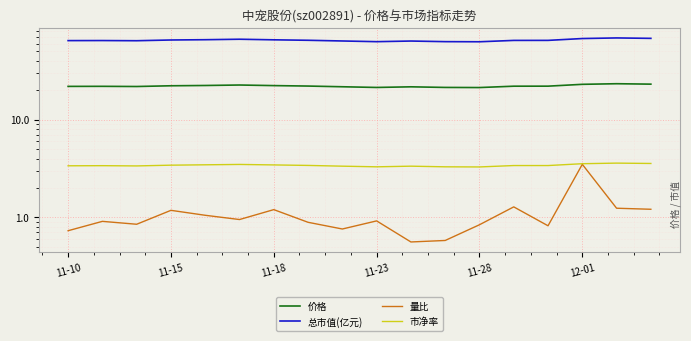

What is the average value of the 价格 series?

22.1